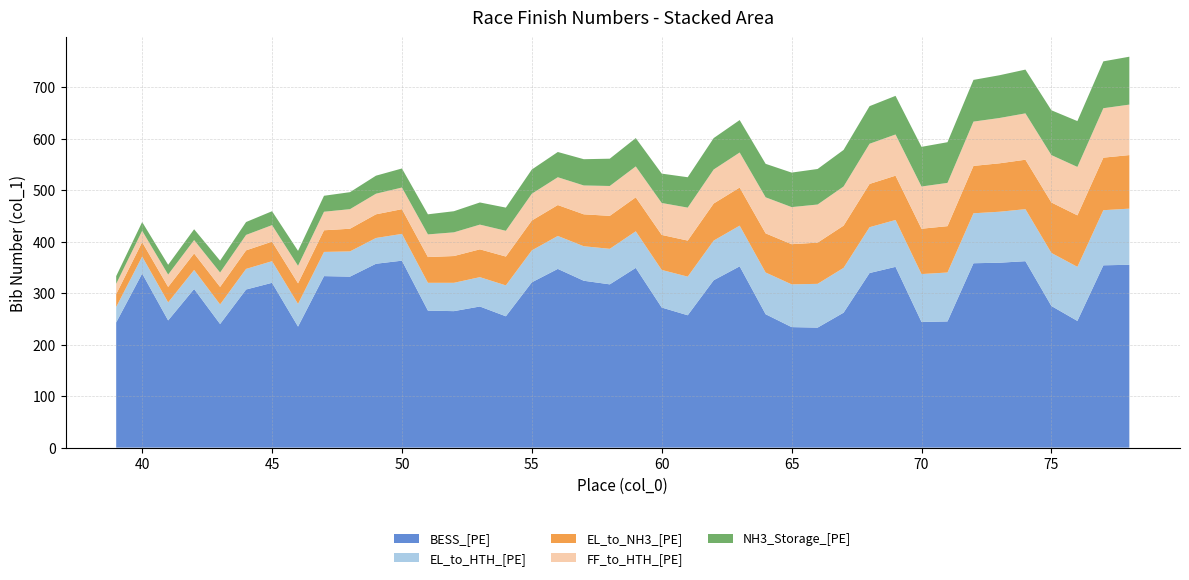

Reading right to left, list all the values displayed in this chart.

BESS_[PE]: 355	354	246	275	362	359	358	245	244	351	339	262	233	234	259	352	325	257	272	349	317	324	347	321	255	274	265	266	363	357	332	333	235	320	307	240	308	247	338	243
EL_to_HTH_[PE]: 109	107	105	103	101	99	97	95	93	91	89	87	85	83	81	79	77	75	73	71	69	67	64	62	60	57	55	54	52	50	49	47	44	42	40	38	37	35	33	30
EL_to_NH3_[PE]: 104	102	100	98	96	94	92	90	88	86	84	82	80	78	76	74	72	70	68	66	64	62	60	58	56	54	52	50	48	46	44	42	40	38	36	34	32	30	28	25
FF_to_HTH_[PE]: 98	96	94	92	90	88	86	84	82	80	78	76	74	72	70	68	66	64	62	60	58	56	54	52	50	48	46	44	42	40	38	36	34	32	30	28	26	24	22	20
NH3_Storage_[PE]: 93	91	89	87	85	83	81	79	77	75	73	71	69	67	65	63	61	59	57	55	53	51	49	47	45	43	41	39	37	35	33	31	29	27	25	23	21	19	17	15